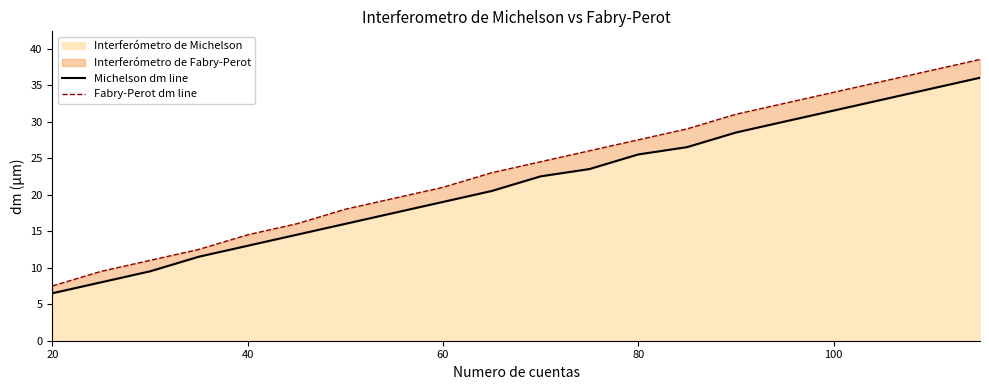

What is the lowest value of the Interferómetro de Michelson series?

6.5